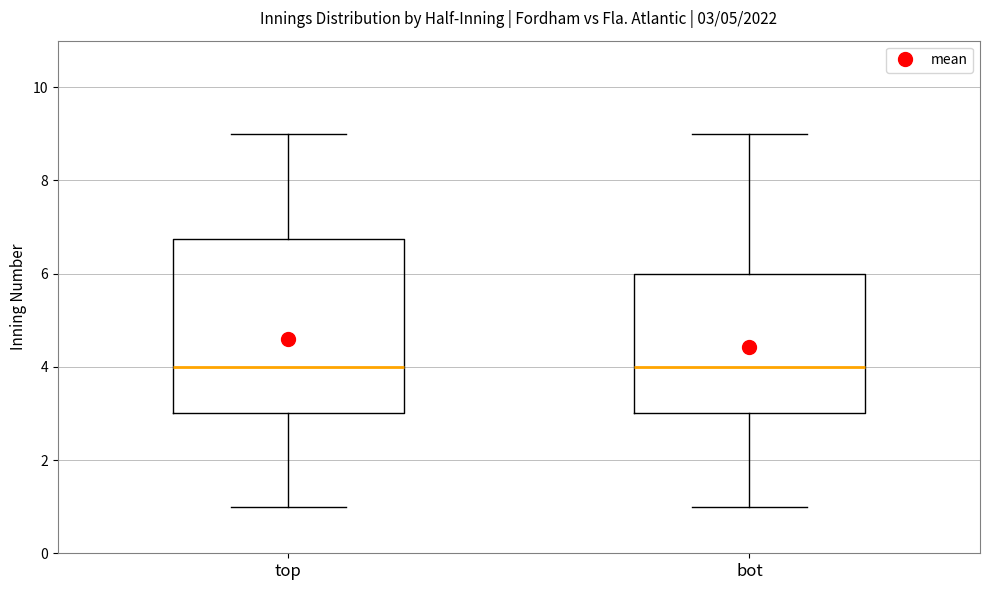

Comparing the boxes themselves (not the whiskers), which one is the tallest?

top